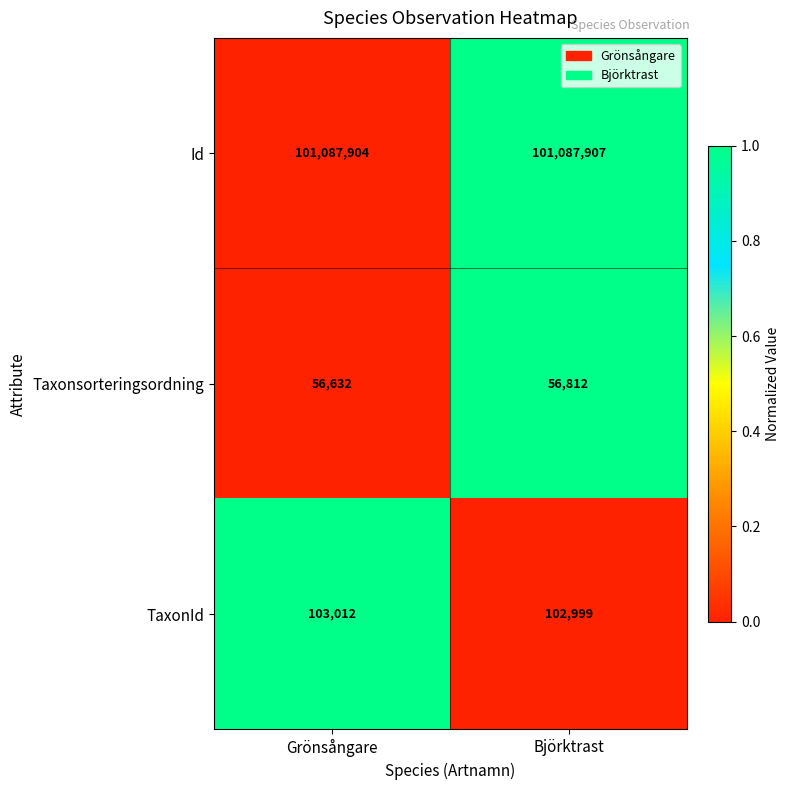

True or false: TaxonId has a value of 135014 at Björktrast.

False